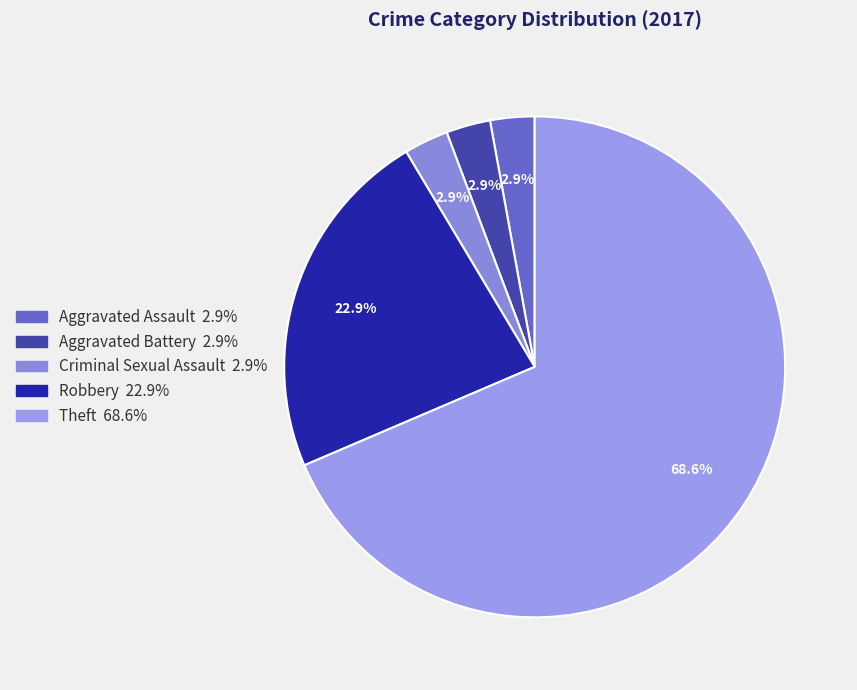

Is there any slice that represents more than half of the pie?

Yes